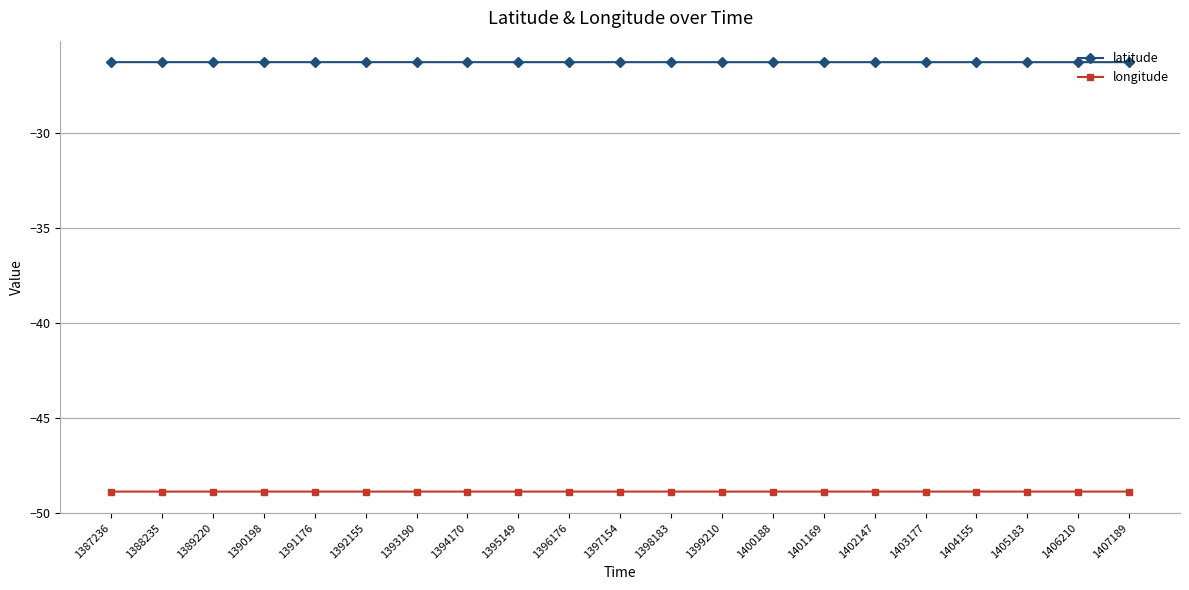

Reading left to right, extract all data points from this chart.

latitude: 1387236=-26.3	1388235=-26.3	1389220=-26.3	1390198=-26.3	1391176=-26.3	1392155=-26.3	1393190=-26.3	1394170=-26.3	1395149=-26.3	1396176=-26.3	1397154=-26.3	1398183=-26.3	1399210=-26.3	1400188=-26.3	1401169=-26.3	1402147=-26.3	1403177=-26.3	1404155=-26.3	1405183=-26.3	1406210=-26.3	1407189=-26.3
longitude: 1387236=-48.9	1388235=-48.9	1389220=-48.9	1390198=-48.9	1391176=-48.9	1392155=-48.9	1393190=-48.9	1394170=-48.9	1395149=-48.9	1396176=-48.9	1397154=-48.9	1398183=-48.9	1399210=-48.9	1400188=-48.9	1401169=-48.9	1402147=-48.9	1403177=-48.9	1404155=-48.9	1405183=-48.9	1406210=-48.9	1407189=-48.9